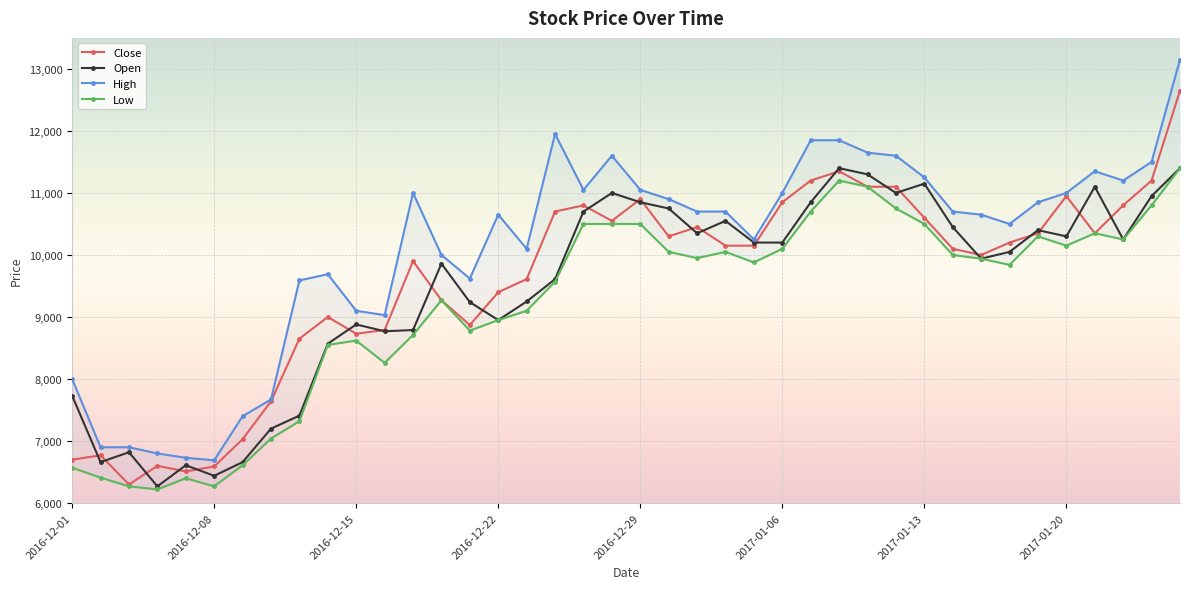

Which series has the widest spread of values?

High